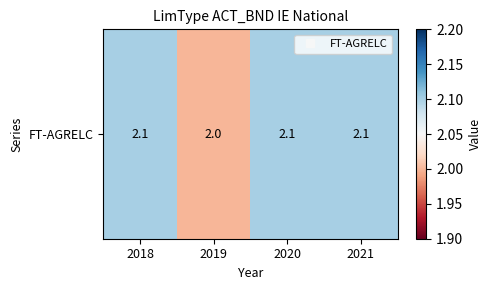

At which category does the chart reach its peak across all series?

2018